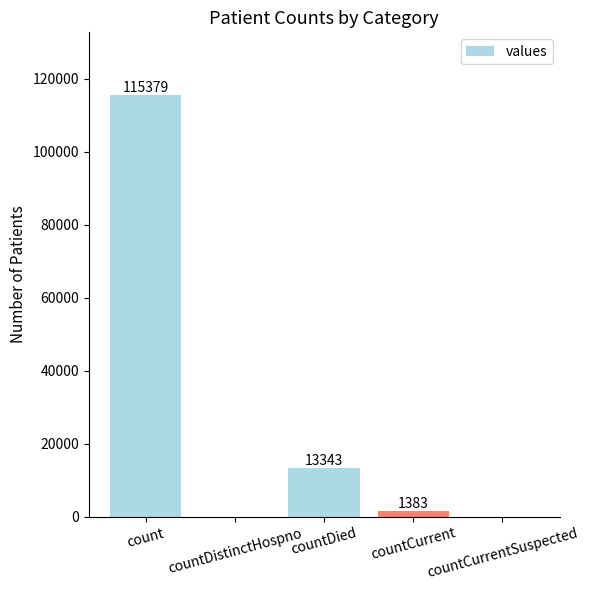

The value at count is 158623. True or false?

False